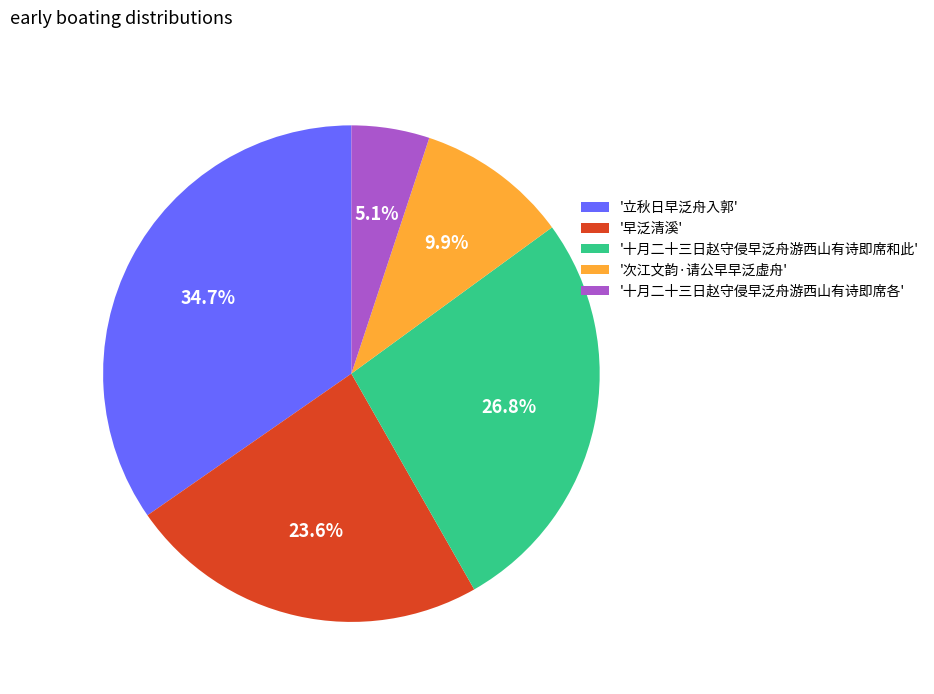

Between '早泛清溪' and '十月二十三日赵守侵早泛舟游西山有诗即席和此', which is larger?

'十月二十三日赵守侵早泛舟游西山有诗即席和此'